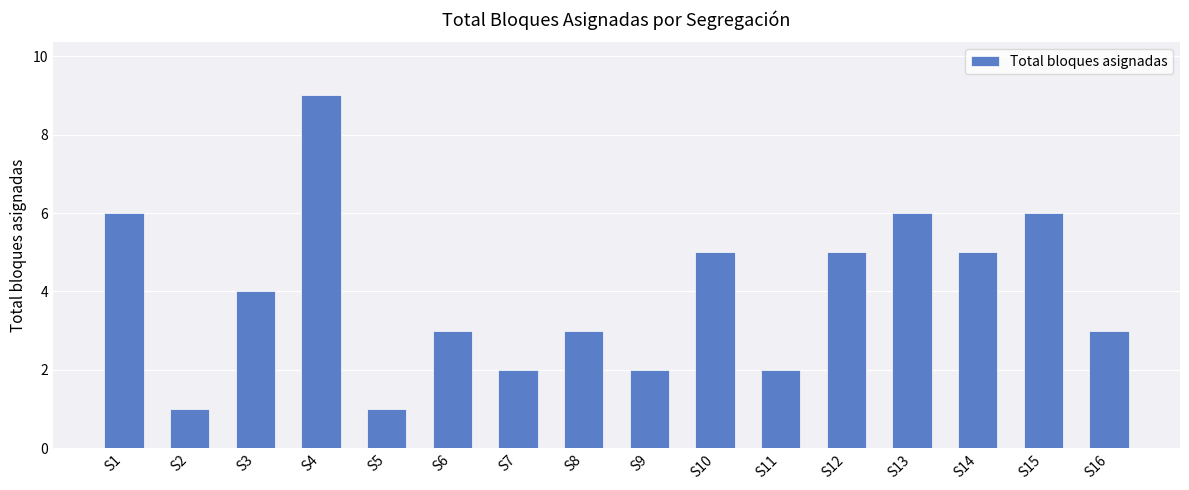

What is the difference between the values at S15 and S9?

4